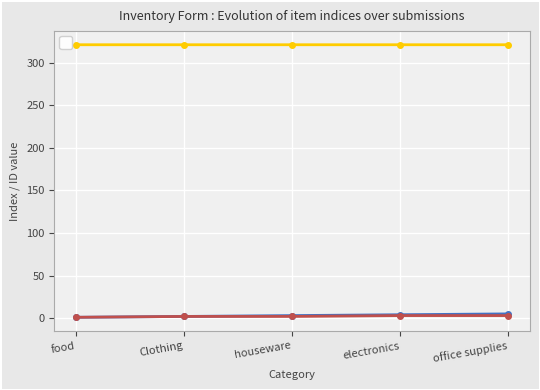

Is it true that _index equals 3.4 at office supplies?

False